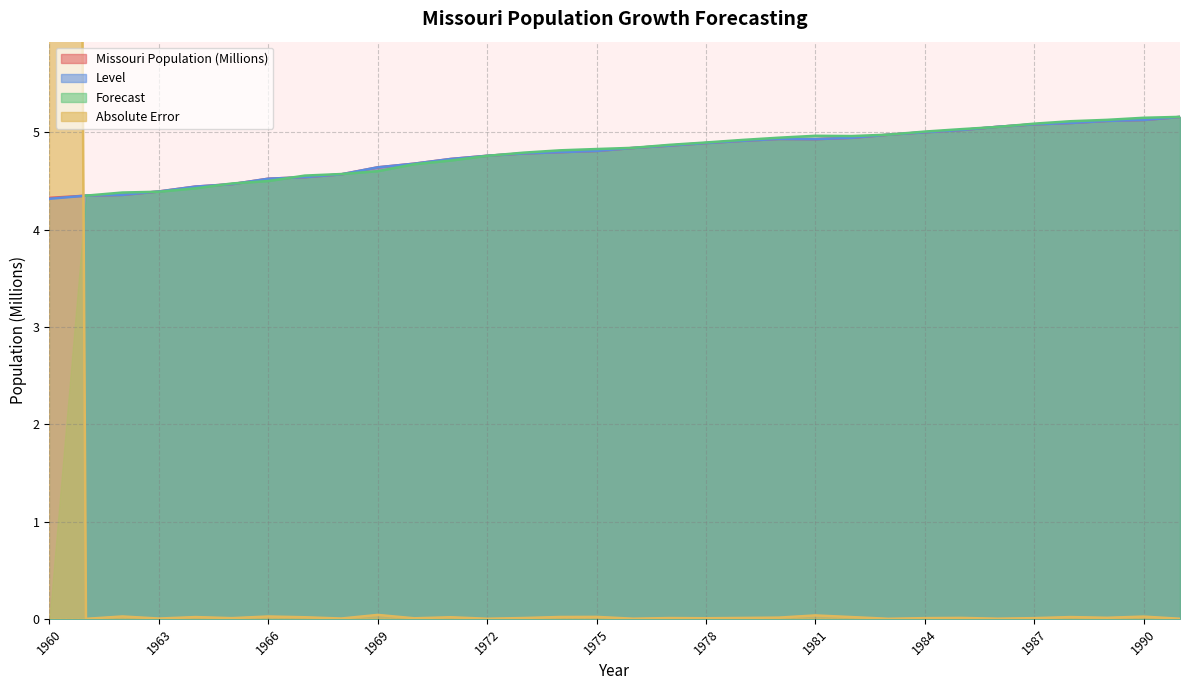

What is the difference between the second highest and minimum values in the Missouri Population (Millions) series?

0.8